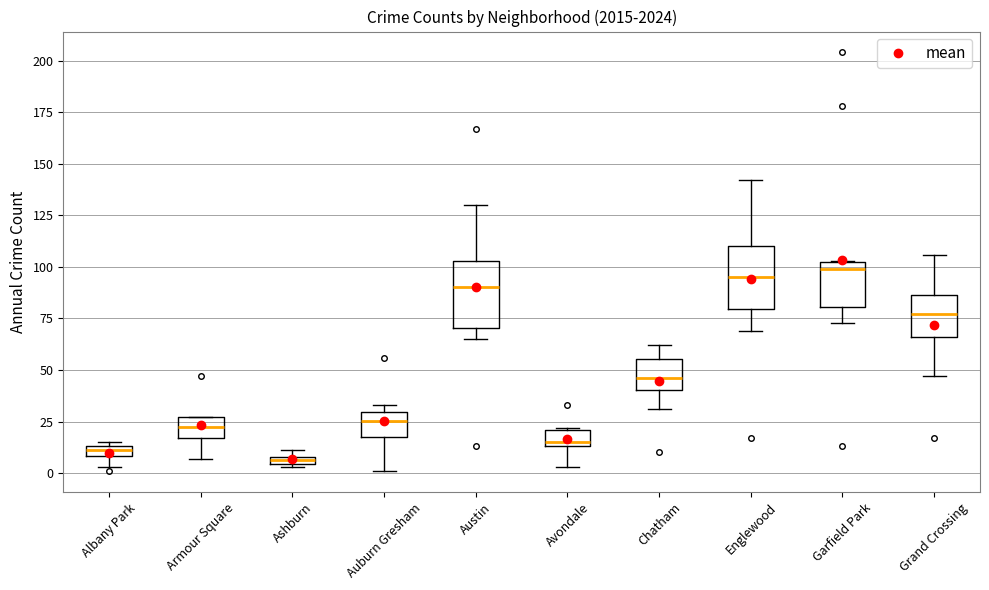

Where is the lower edge of the box for Albany Park on the y-axis? The values are not printed on the chart, so give them approximately, as read against the axis.

10